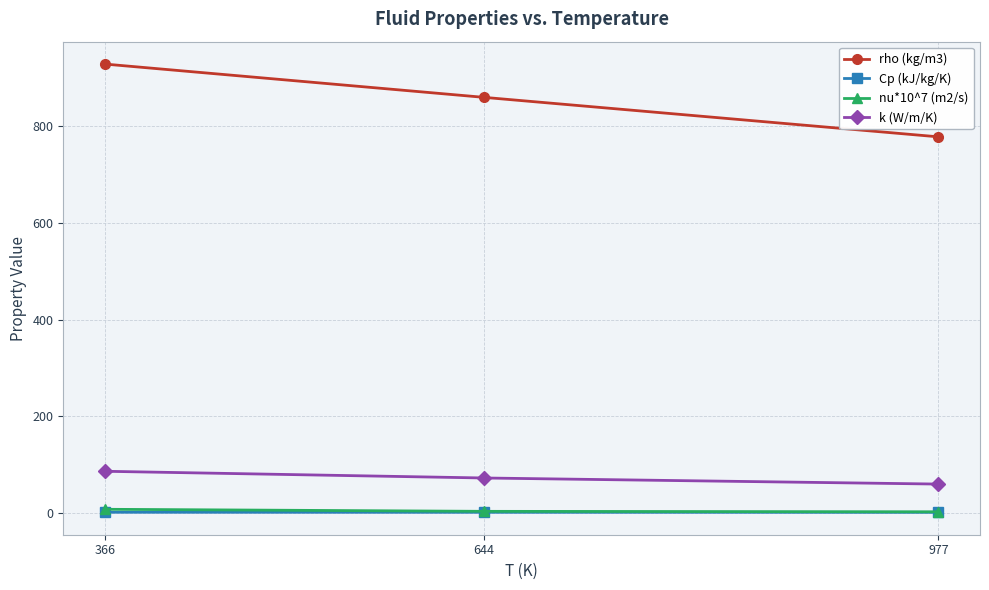

What is the difference between the rho (kg/m3) values at 366 and 977?

150.6